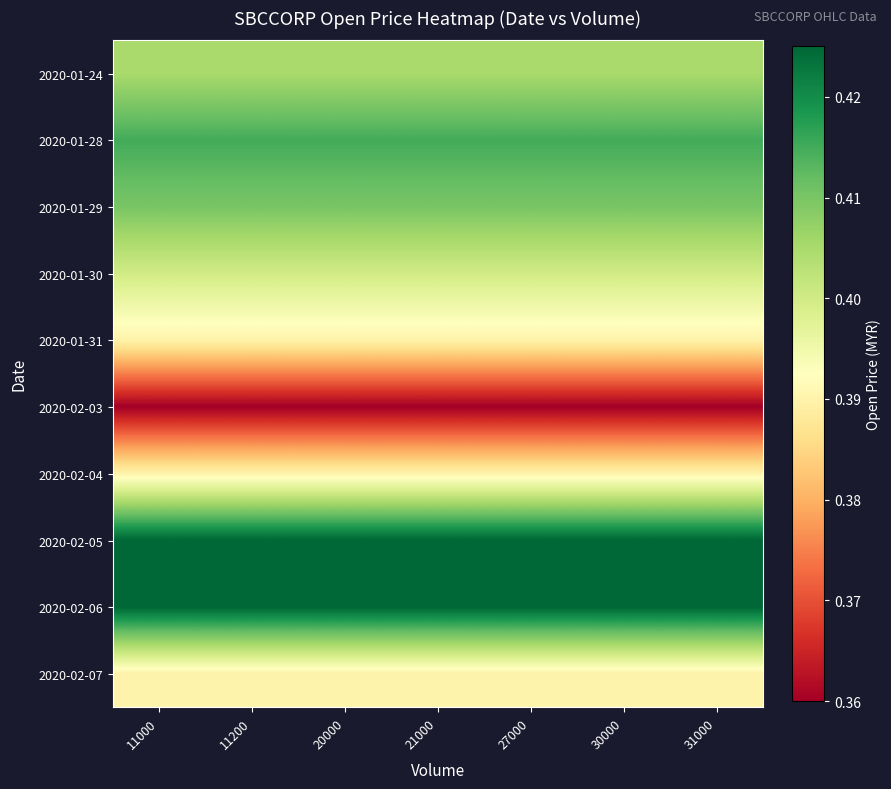

At which category does the chart reach its minimum across all series?

11000